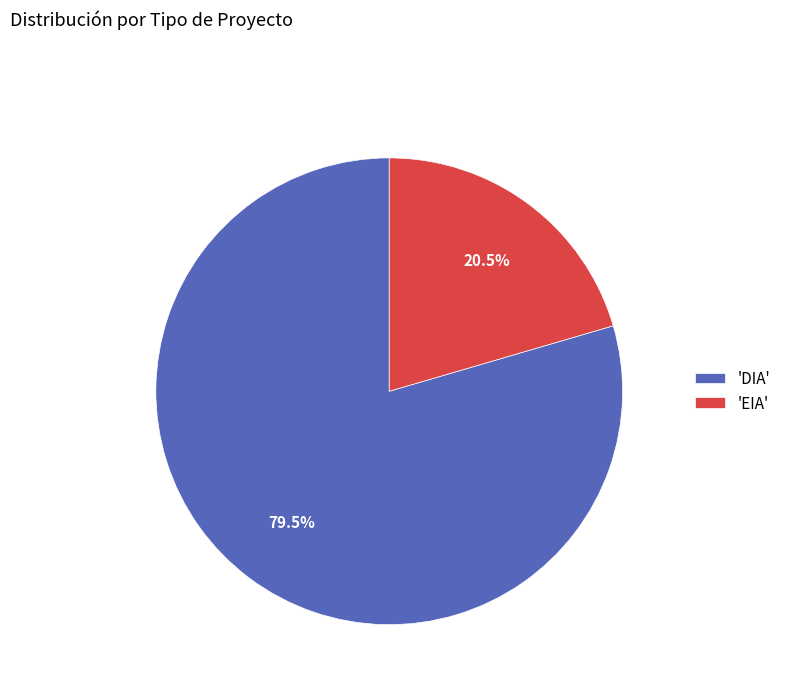

To the nearest percent, what is the difference between the largest and smallest slice percentages?

59%